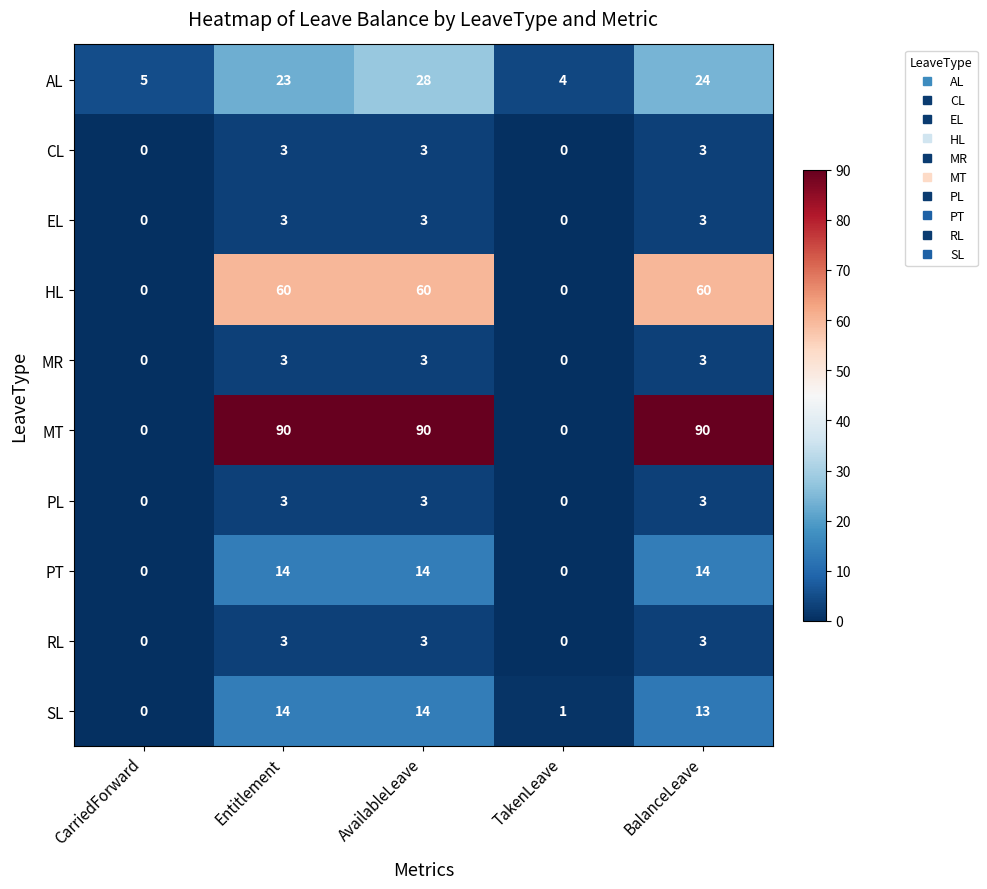

What is the greatest value displayed?

90